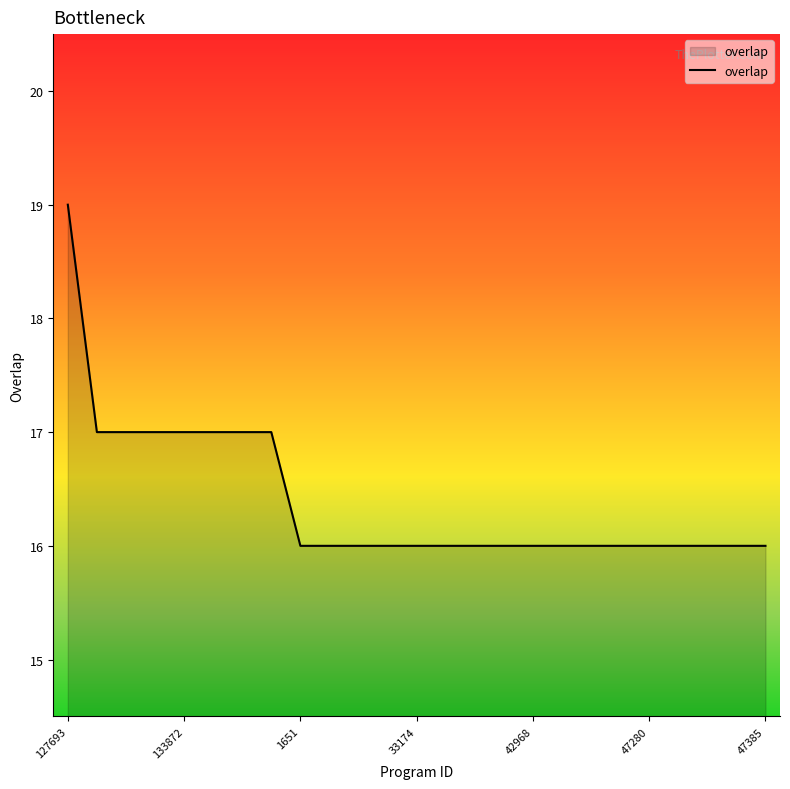

What is the greatest value displayed?

19